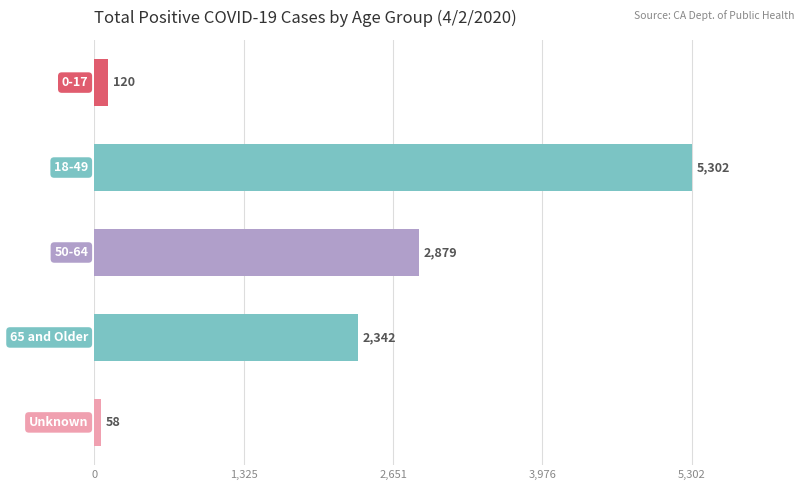

How many categories are shown in the chart?

5